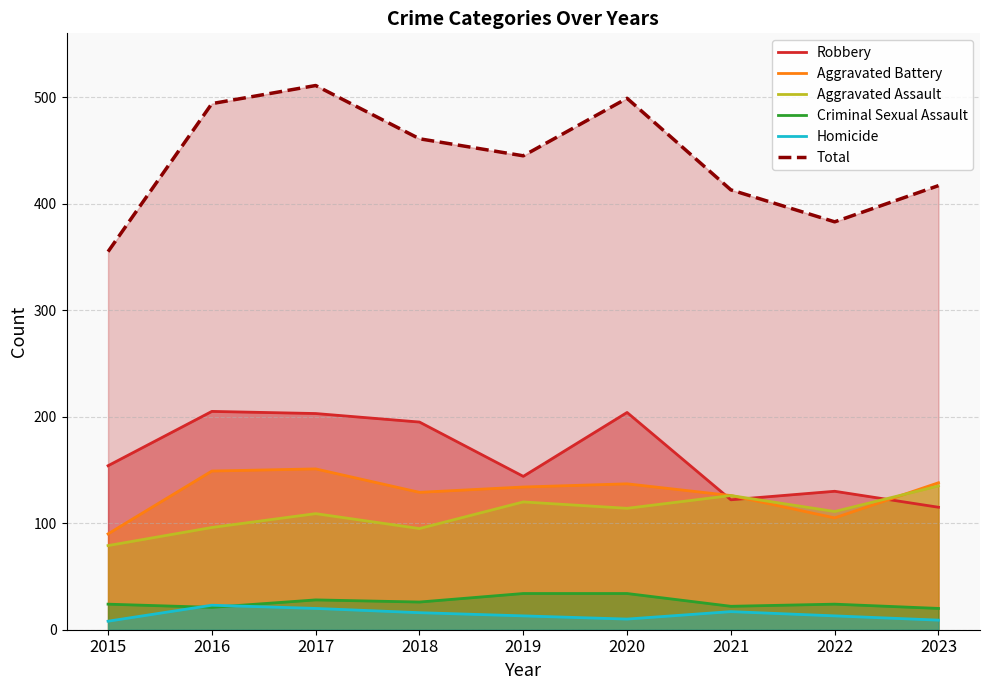

What are all the series names shown in the legend?

Robbery, Aggravated Battery, Aggravated Assault, Criminal Sexual Assault, Homicide, Total